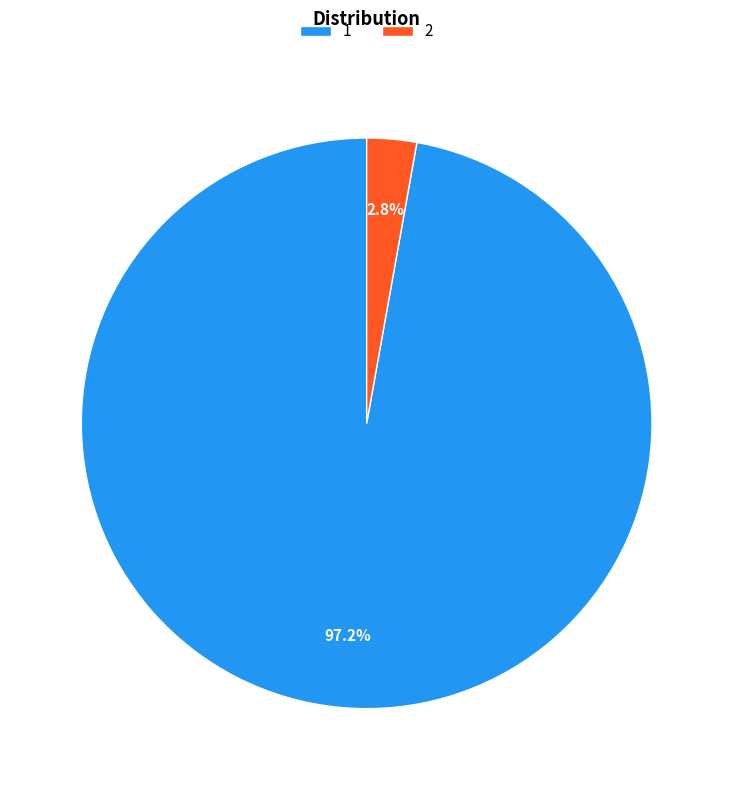

How many segments does this pie chart have?

2